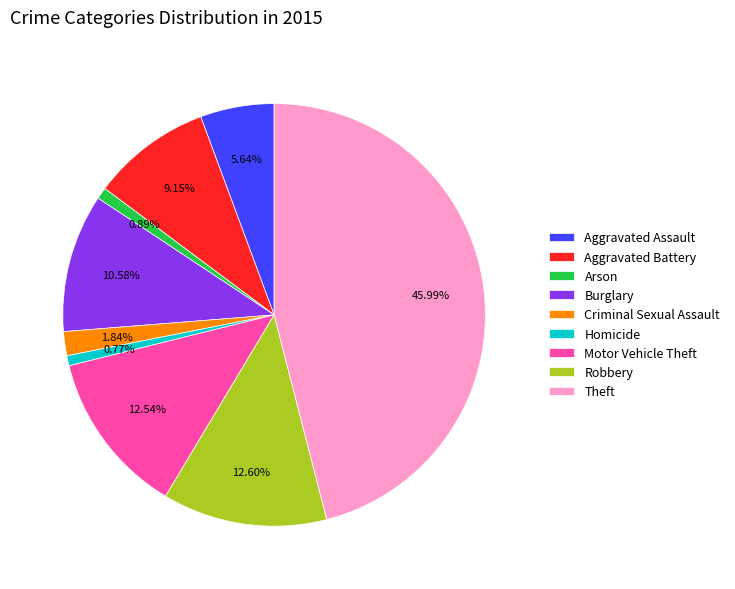

Is the sum of Robbery and Motor Vehicle Theft greater than half?

No